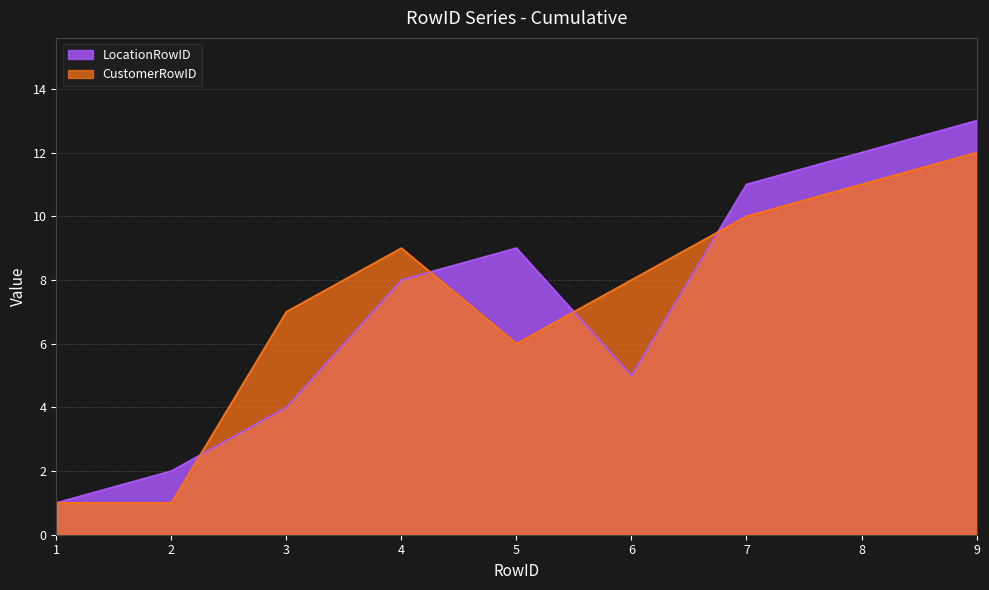

Is it true that LocationRowID equals 12 at 8?

True